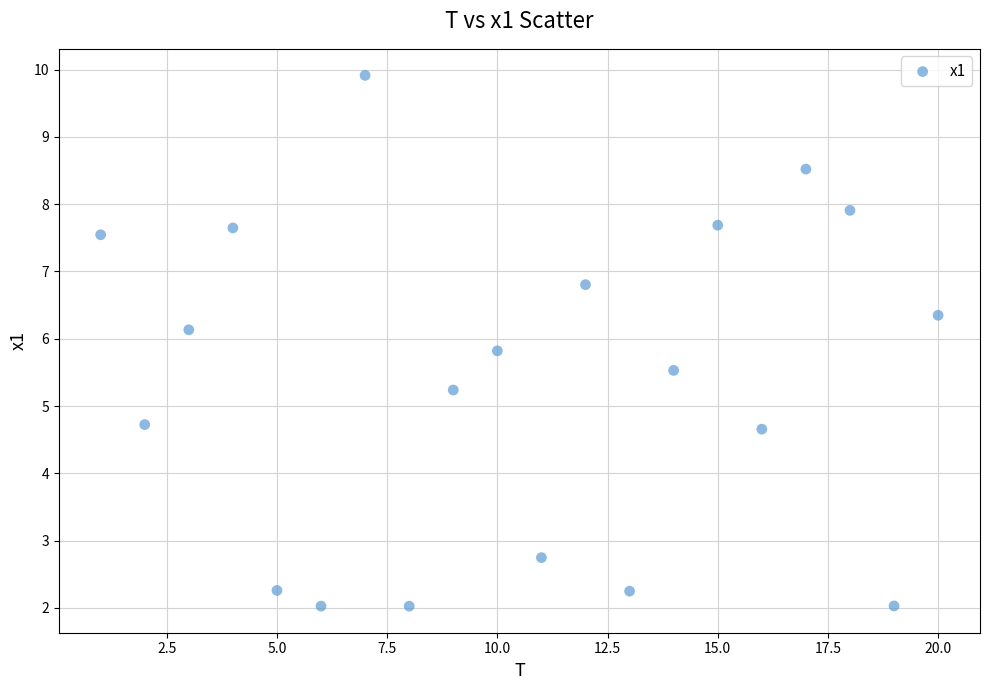

What is the range of Y values (max minus min)?

7.9